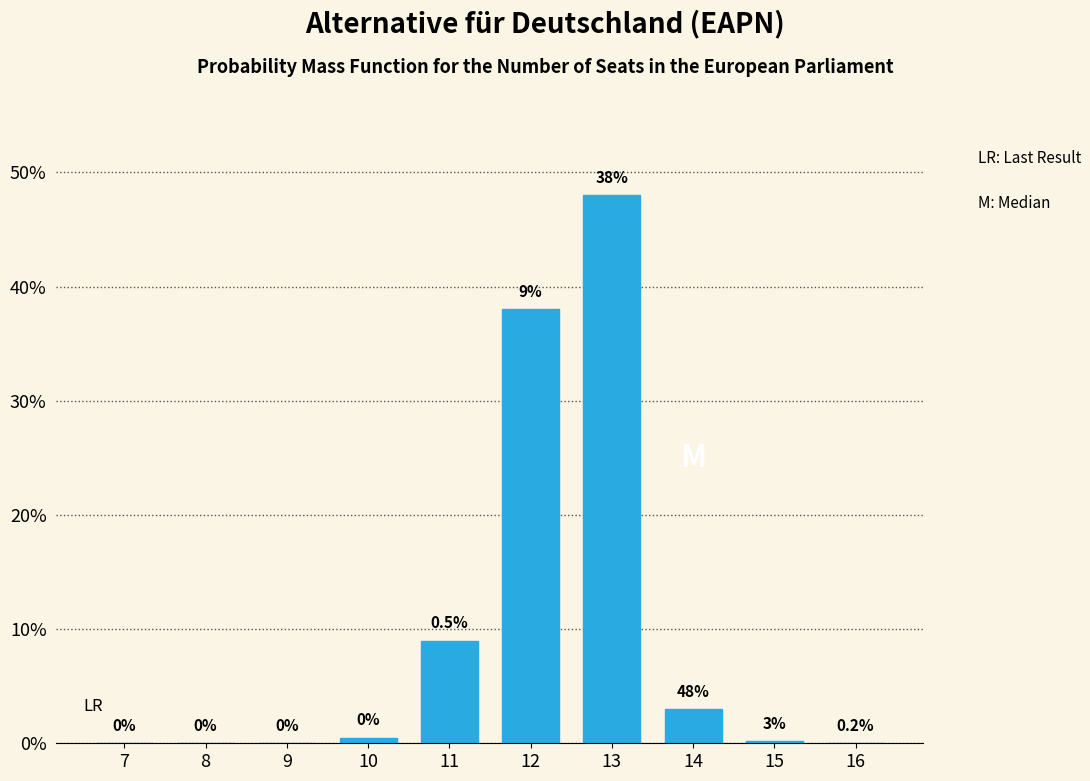

Reading left to right, transcribe all the data shown in this chart.

7=0.0	8=0.0	9=0.0	10=0.5	11=9.0	12=38.0	13=48.0	14=3.0	15=0.2	16=0.0